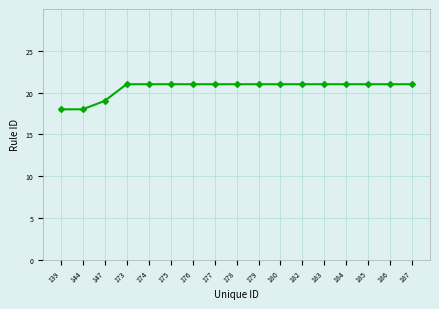

What is the value of the 13th point from the left?

21